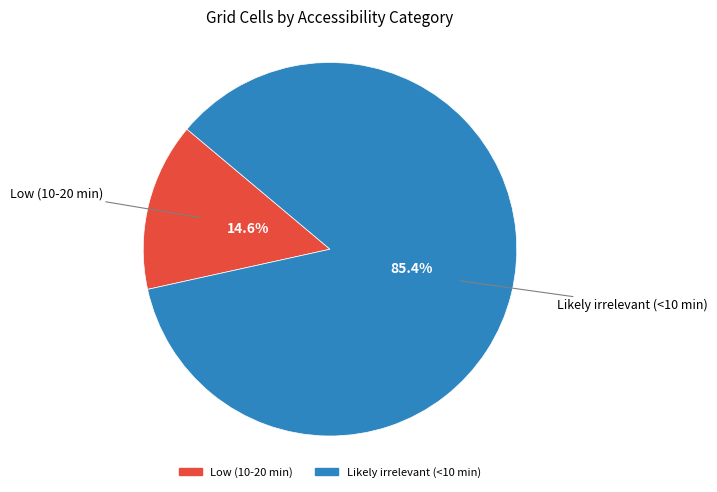

What is the majority slice?

Likely irrelevant (<10 min)